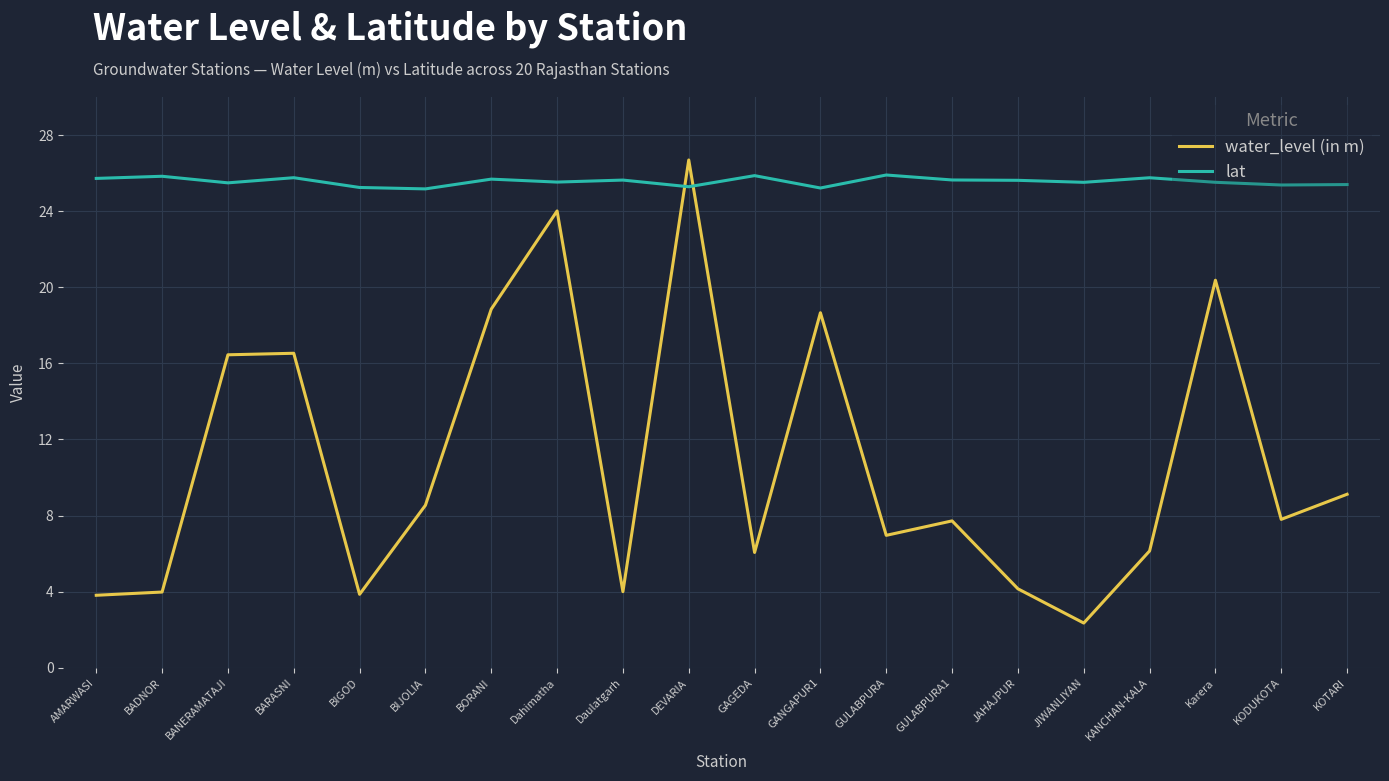

What is the difference between the maximum and minimum values in the lat series?

0.7